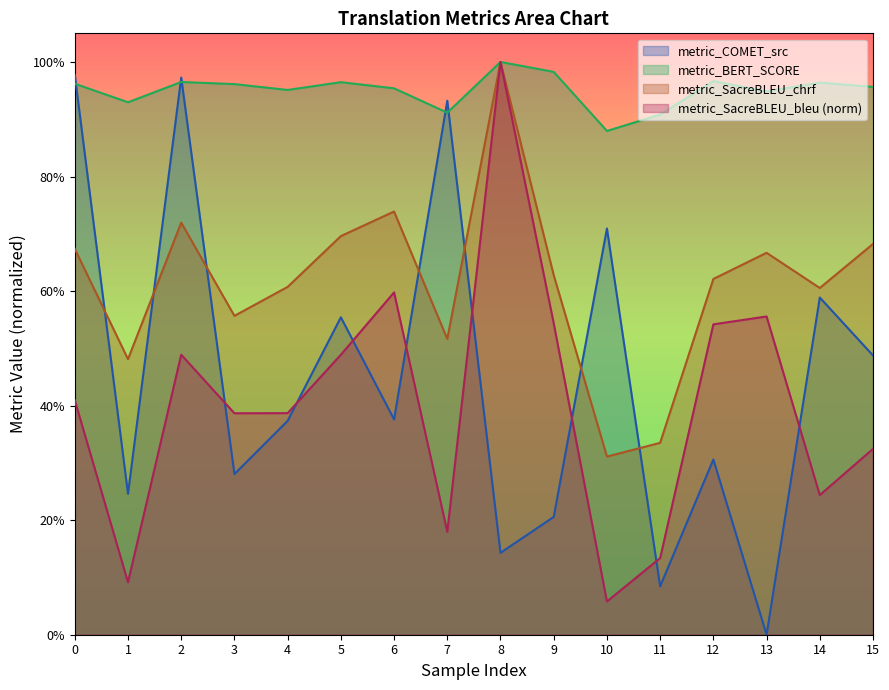

List the series in order of their peak value, highest first.

metric_BERT_SCORE, metric_SacreBLEU_chrf, metric_SacreBLEU_bleu, metric_COMET_src